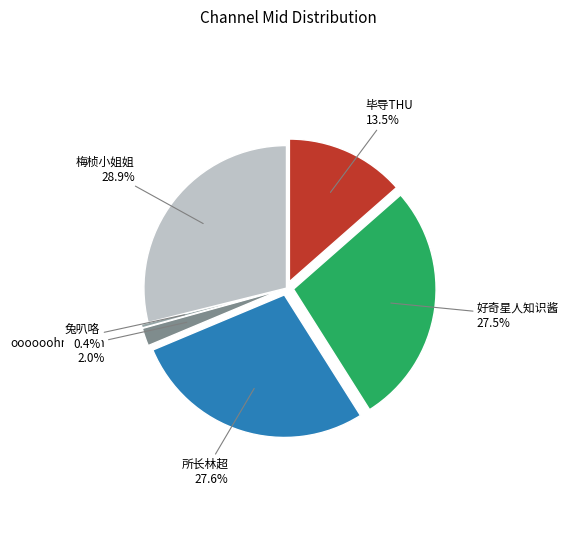

What is the smallest slice in the pie chart?

兔叭咯